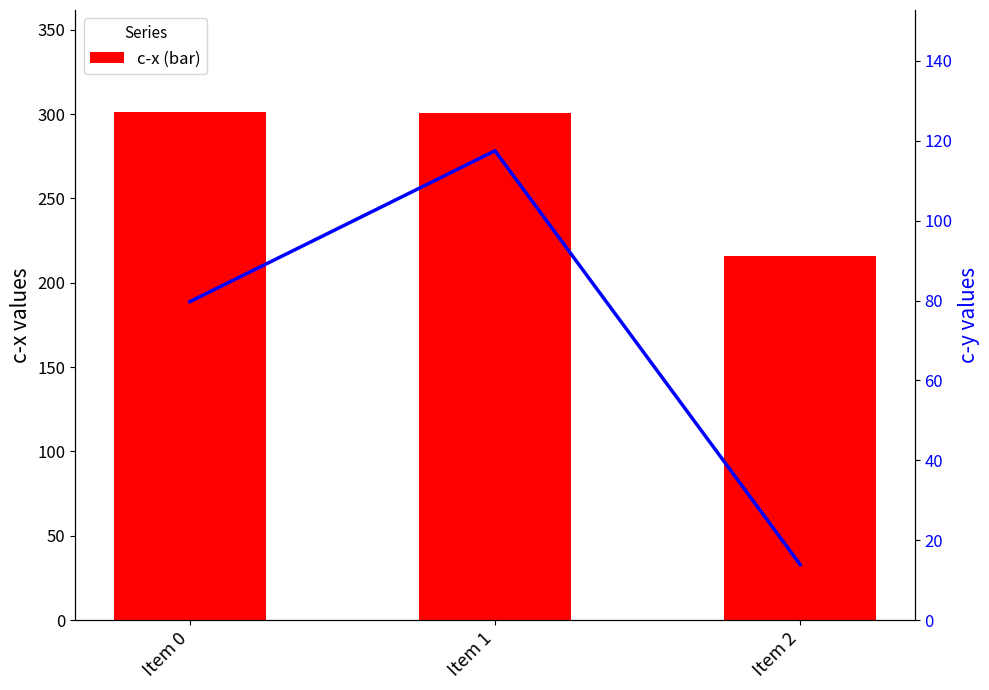

What is the sum of all c-y values?

211.1